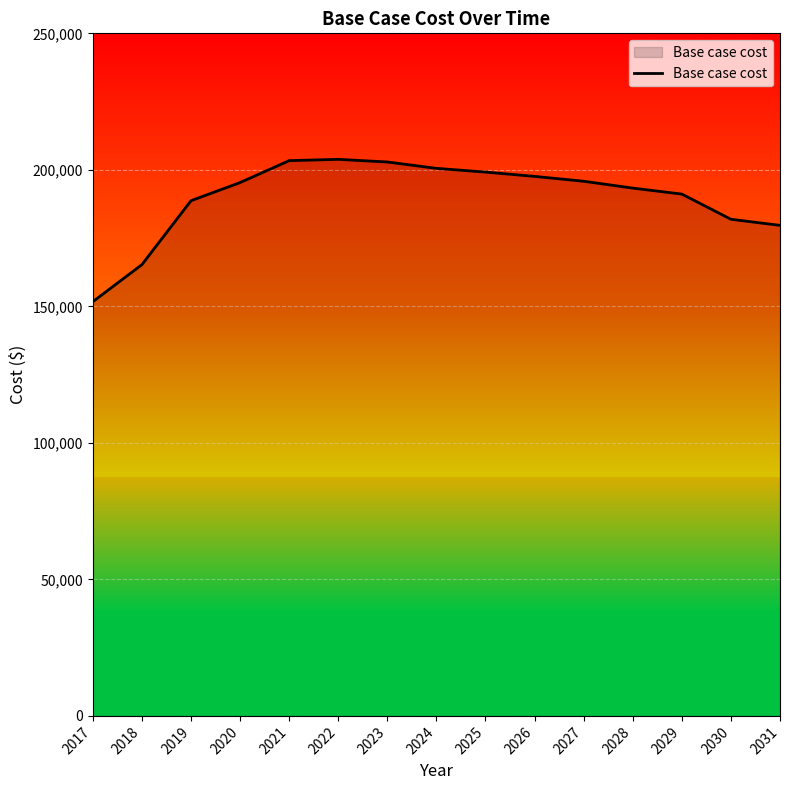

What is the smallest value displayed?

151717.8